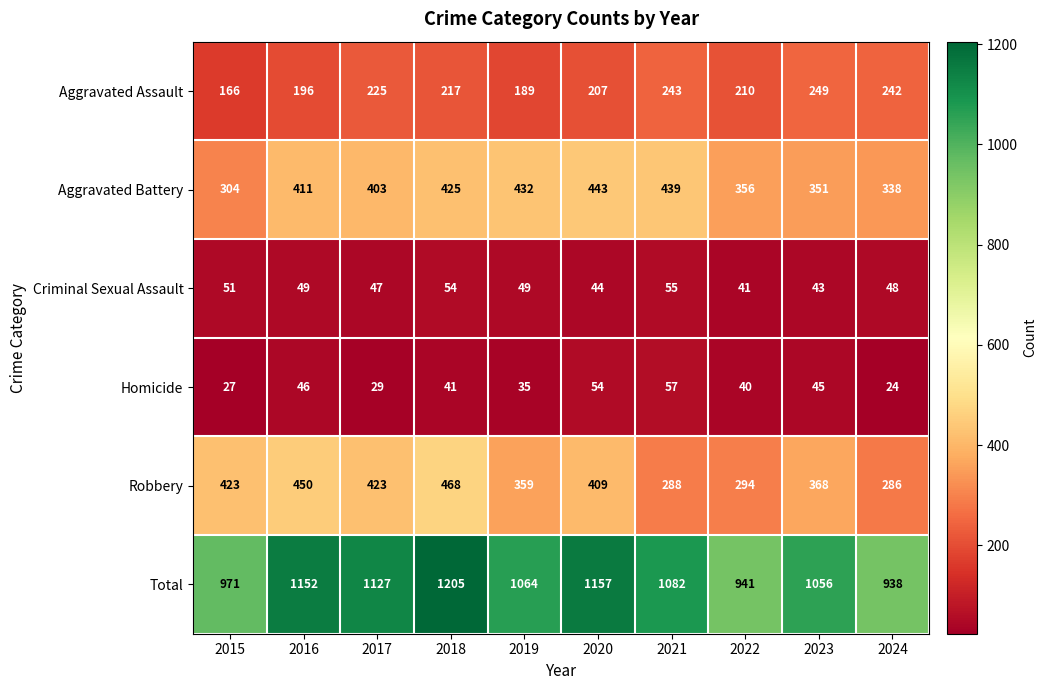

Is it true that Aggravated Battery equals 338 at 2024?

True